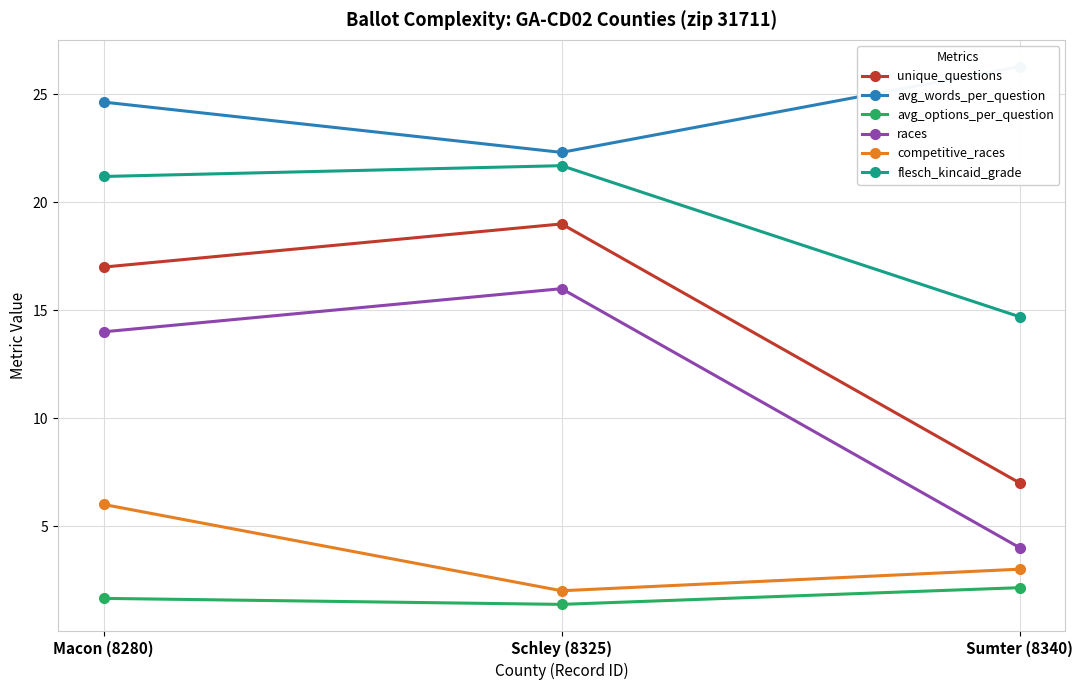

Reading left to right, transcribe all the data shown in this chart.

unique_questions: 17.0	19.0	7.0
avg_words_per_question: 24.6	22.3	26.3
avg_options_per_question: 1.6	1.4	2.1
races: 14.0	16.0	4.0
competitive_races: 6.0	2.0	3.0
flesch_kincaid_grade: 21.2	21.7	14.7